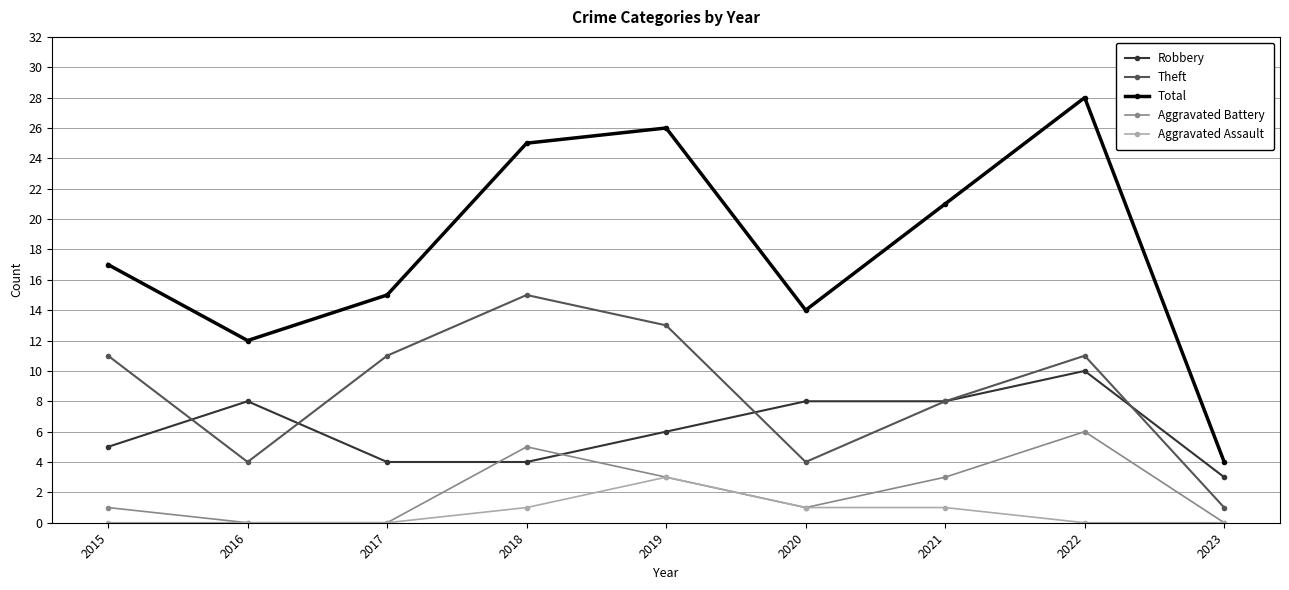

What is the value of the Robbery point at the 5th from the left?

6